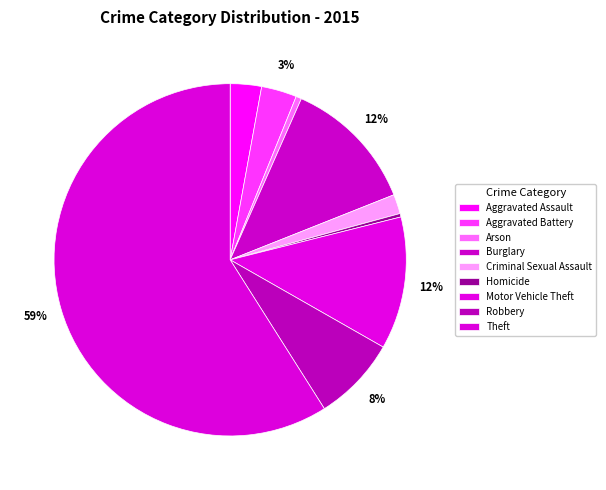

How much of the chart is everything except Robbery?

92.2%